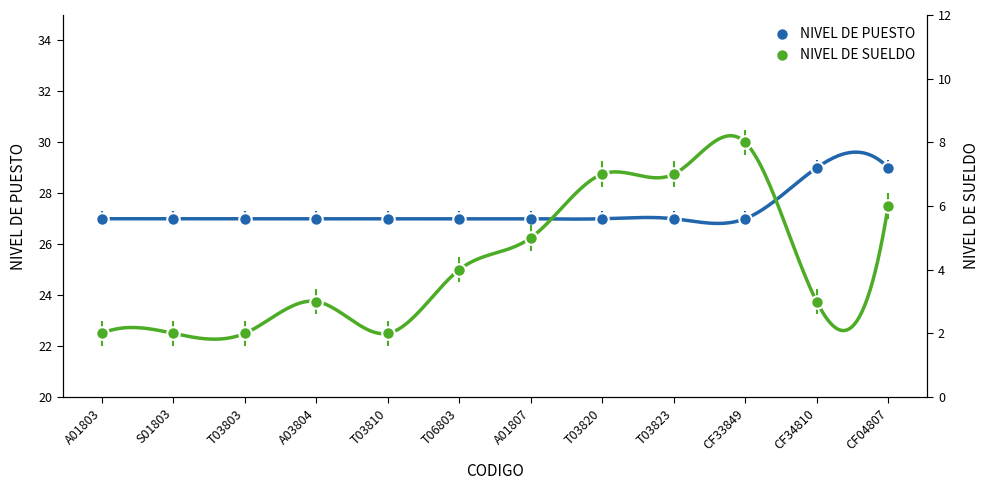

What is the value of the NIVEL DE SUELDO point at the 11th from the left?

3